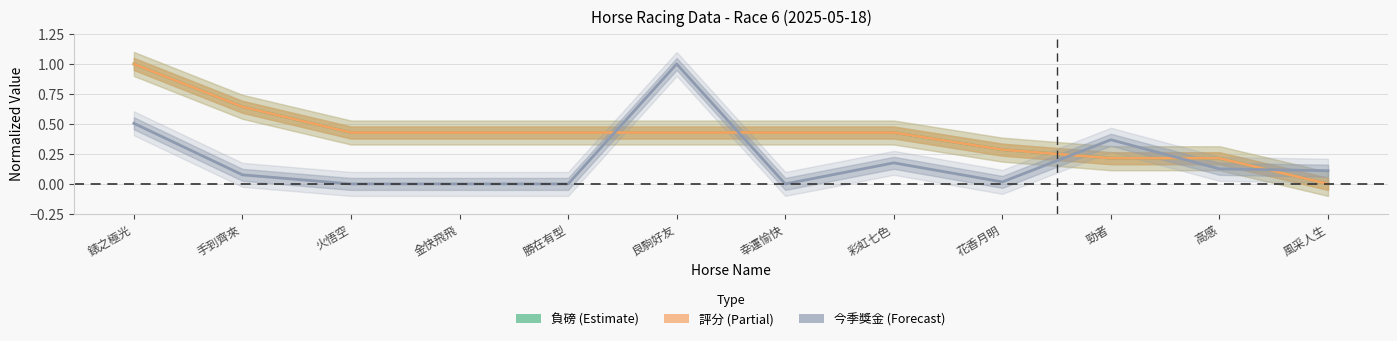

Which series ends up on top after the final intersection of 今季獎金 (Forecast) and 評分 (Partial)?

今季獎金 (Forecast)